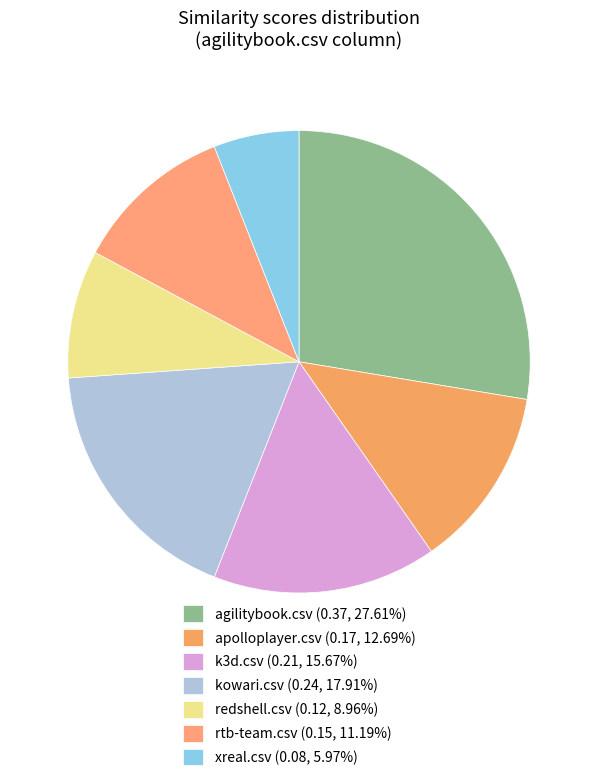

Is there a majority slice in this chart?

No